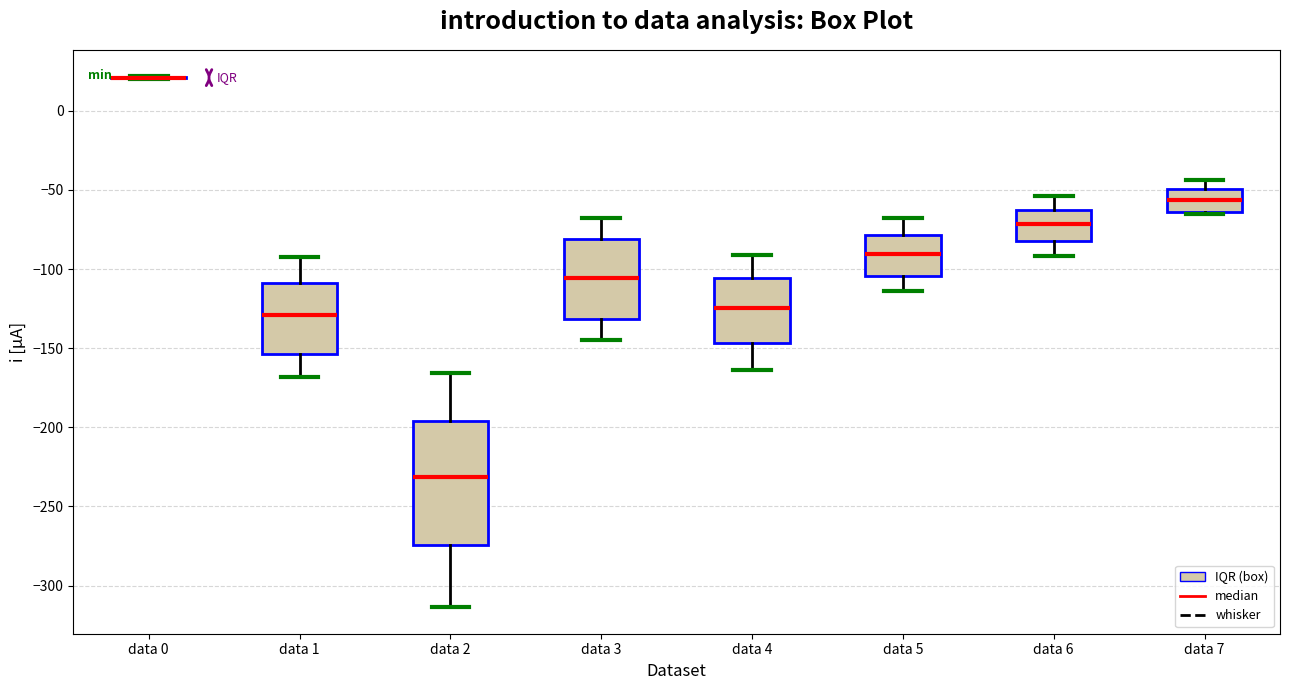

Comparing the boxes themselves (not the whiskers), which one is the tallest?

data 2